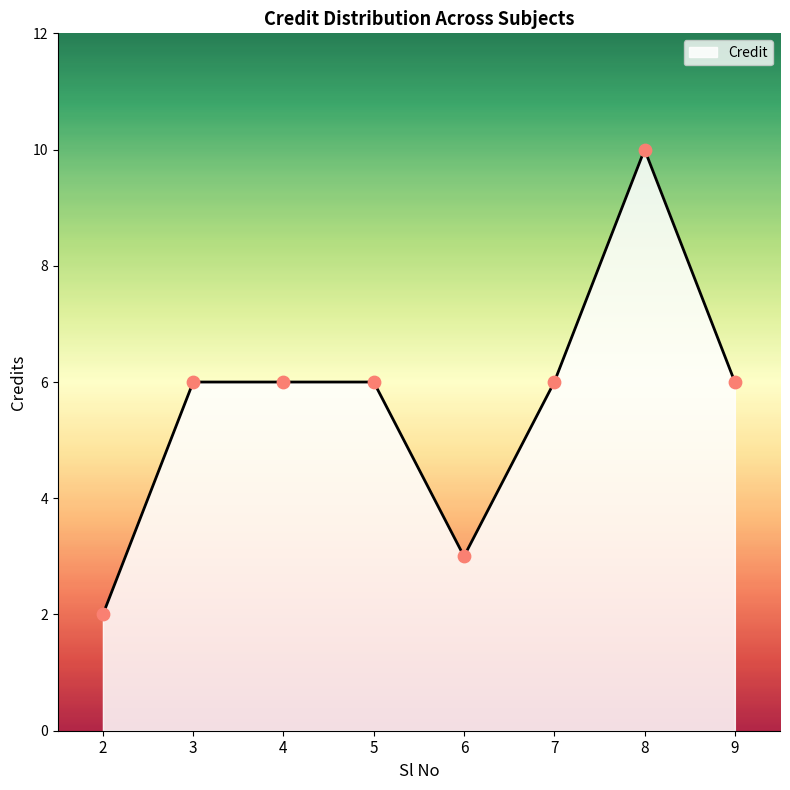

Approximately how many times larger is the value at 5 compared to 8?

0.6